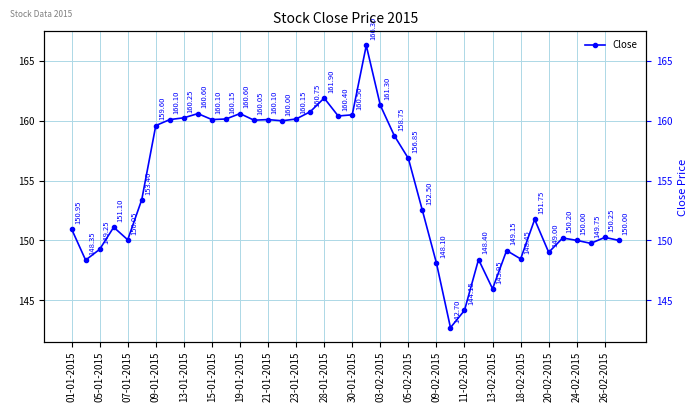

How many data points are less than 153?

20